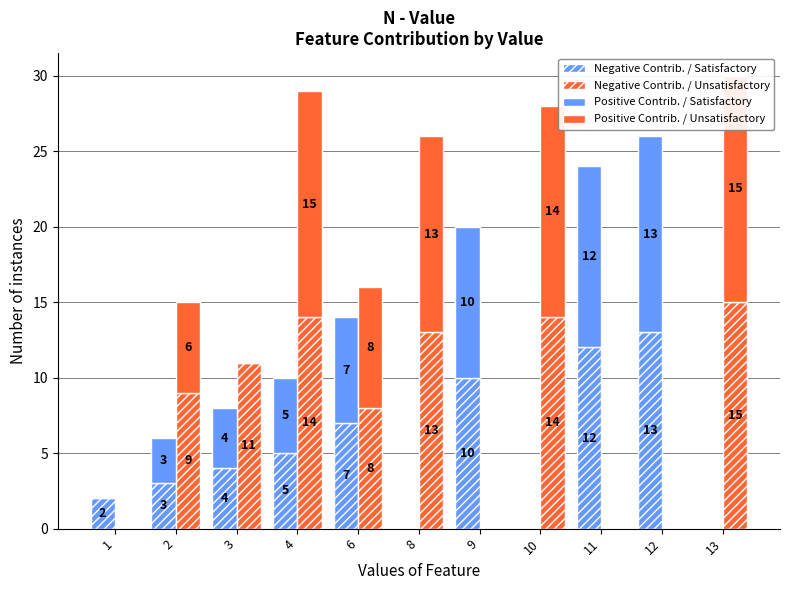

What is the total value across all series at 11?

24